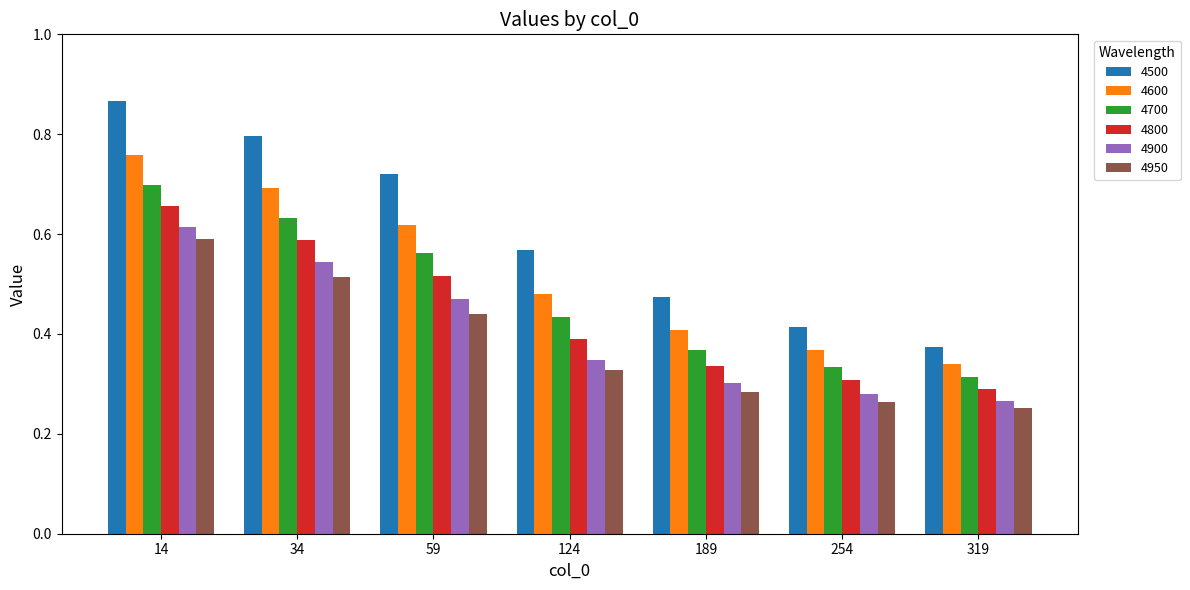

What is the total value across all series at 14?

4.2